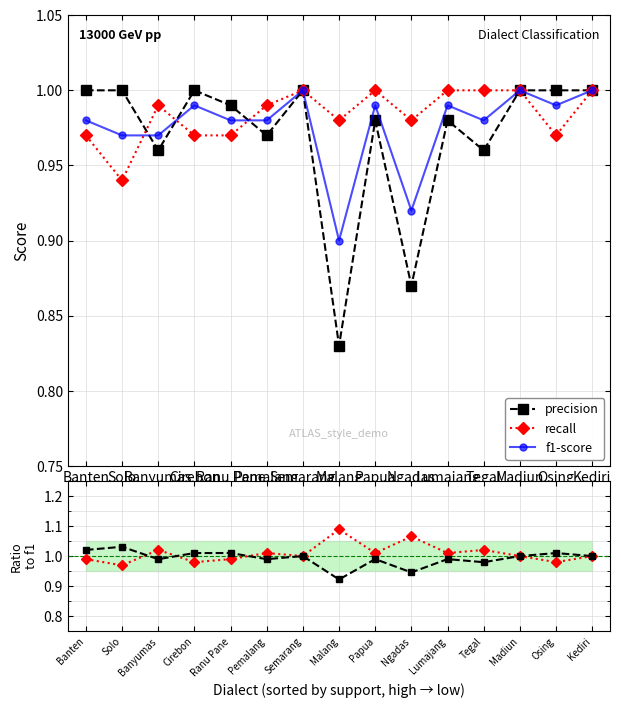

Read the recall value at Ngadas.

1.0